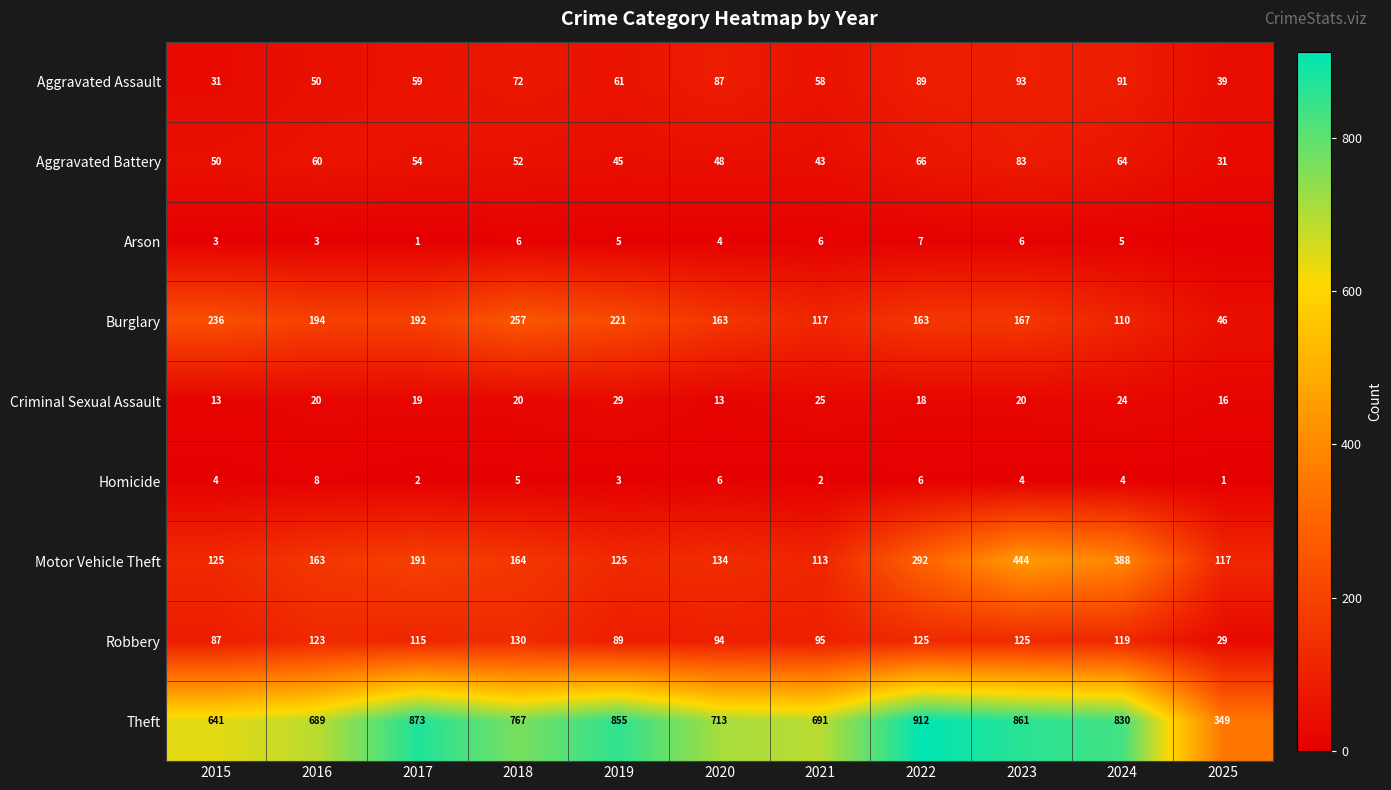

Which series changed the most between 2021 and 2024?

Motor Vehicle Theft